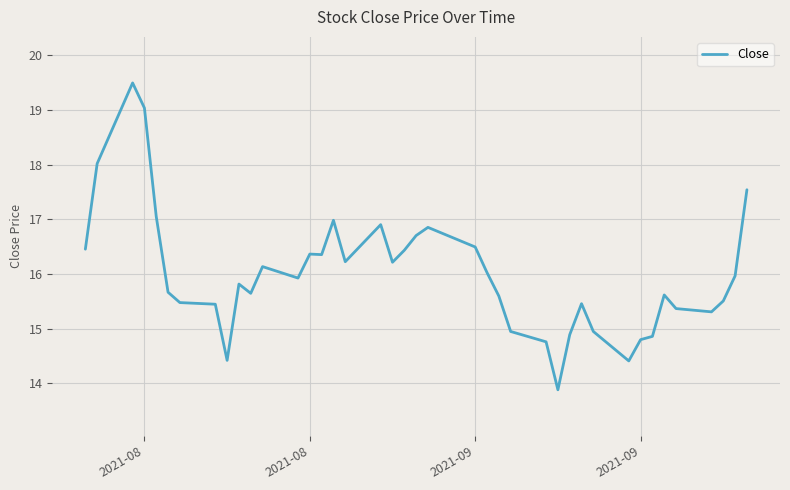

What is the difference between the maximum and minimum values?

5.6